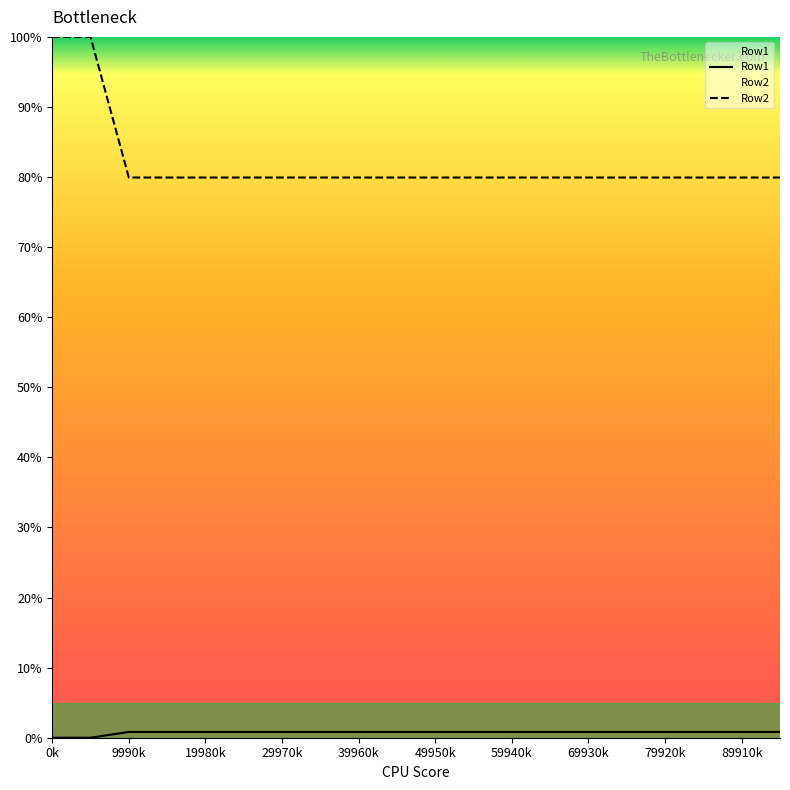

Which category has the lowest value in the Row1 series?

0k